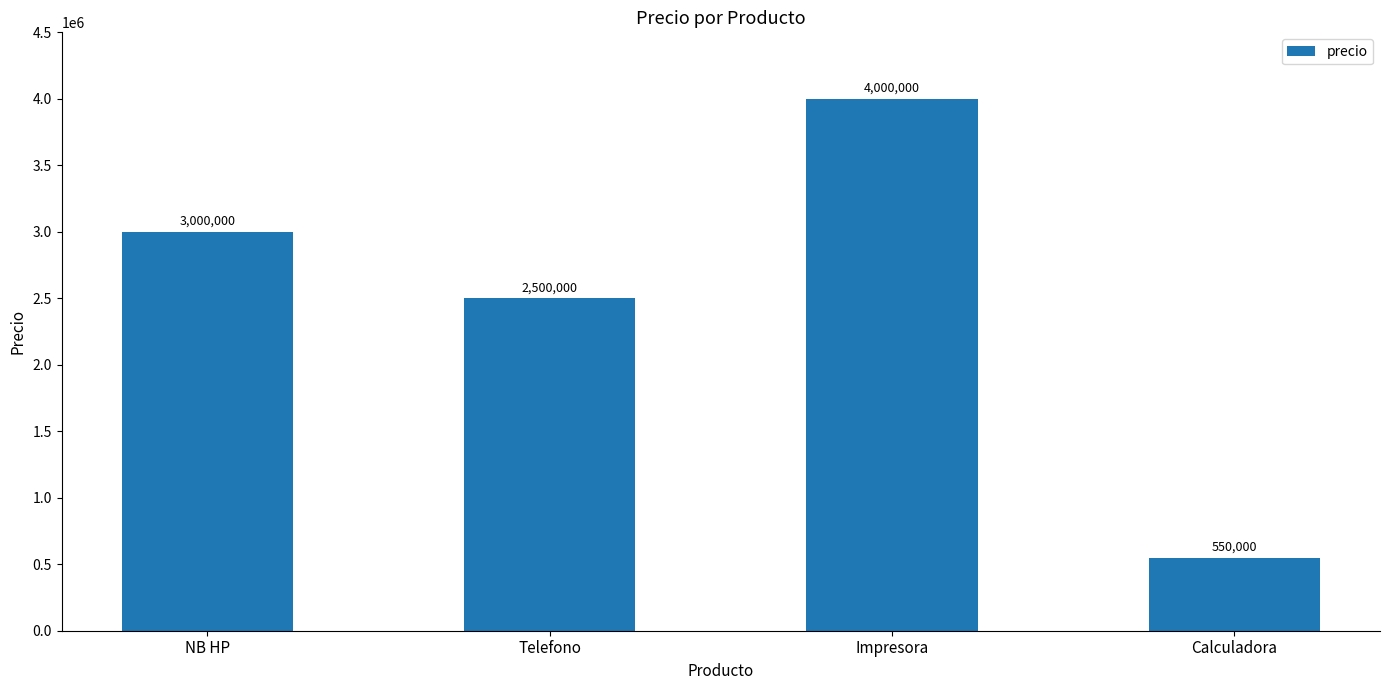

What is the sum of all values?

10050000